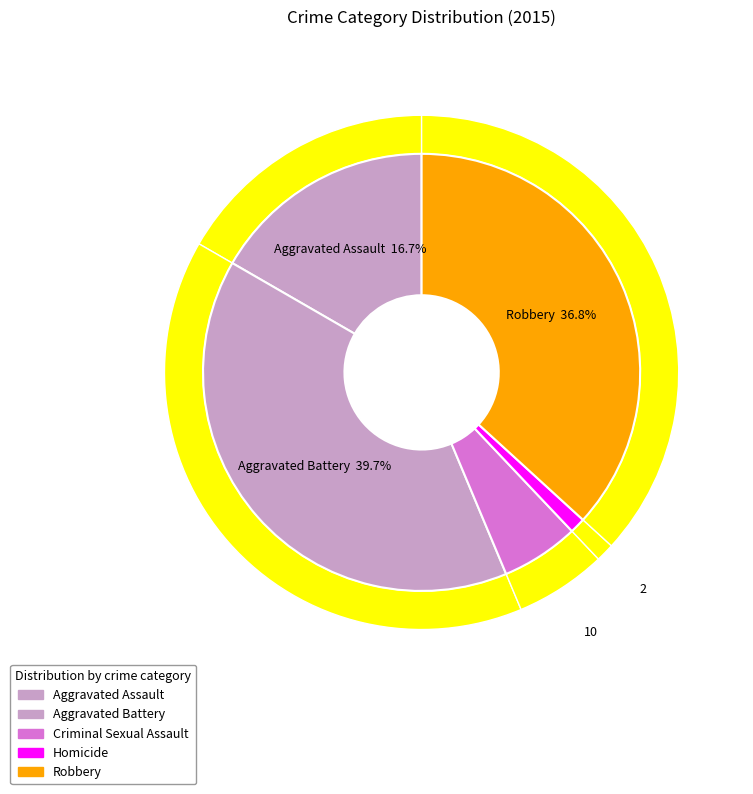

What percentage is the Homicide slice, to the nearest percent?

1%